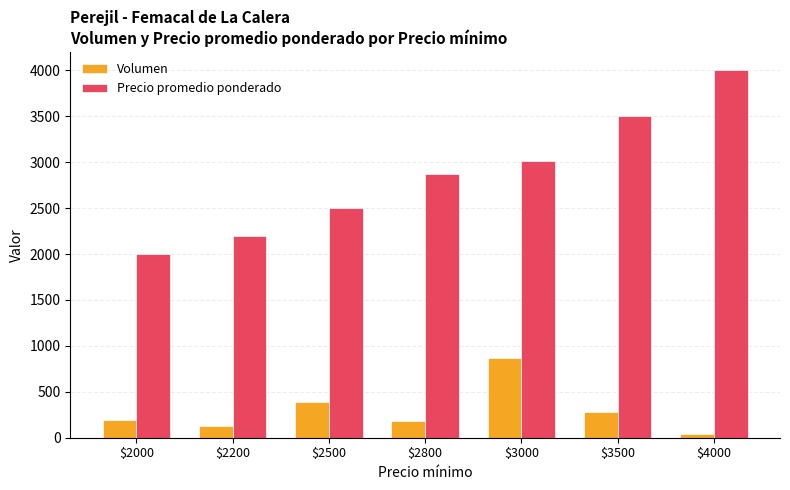

What is the spread (max minus min) of values at $2800?

2682